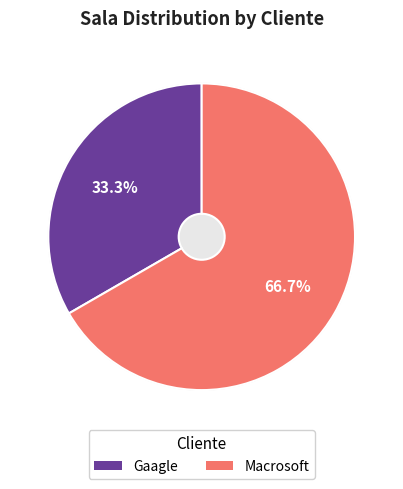

To the nearest percent, what is the combined percentage of Gaagle and Macrosoft?

100%